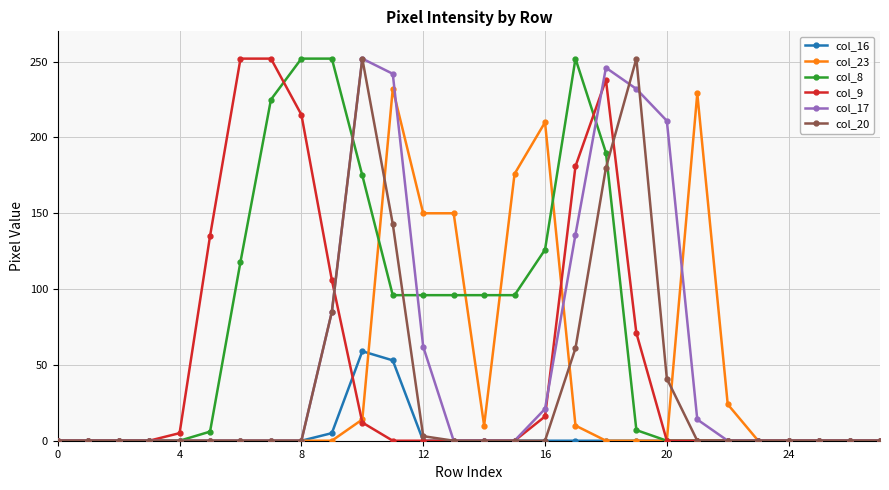

Which series has the largest total across all categories?

col_8